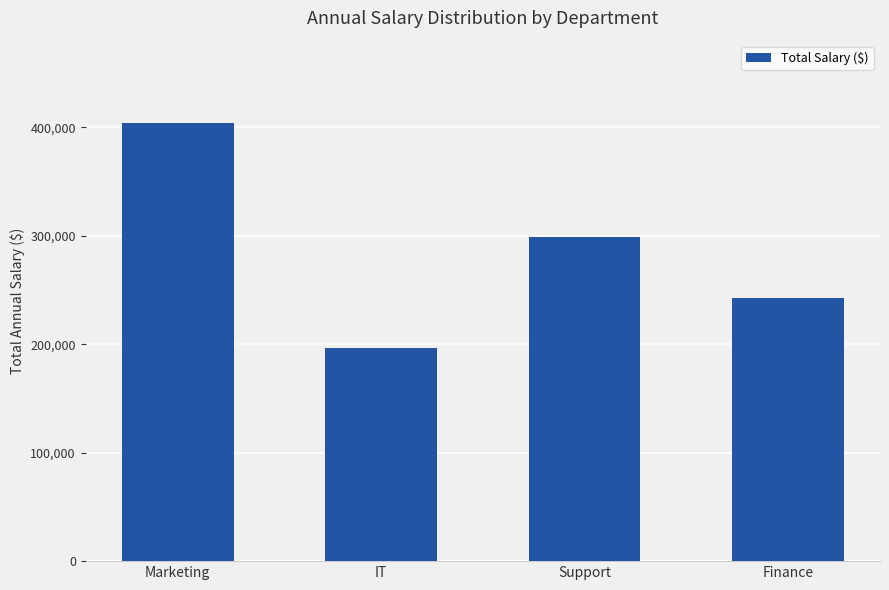

What is the maximum value shown in the chart?

404400